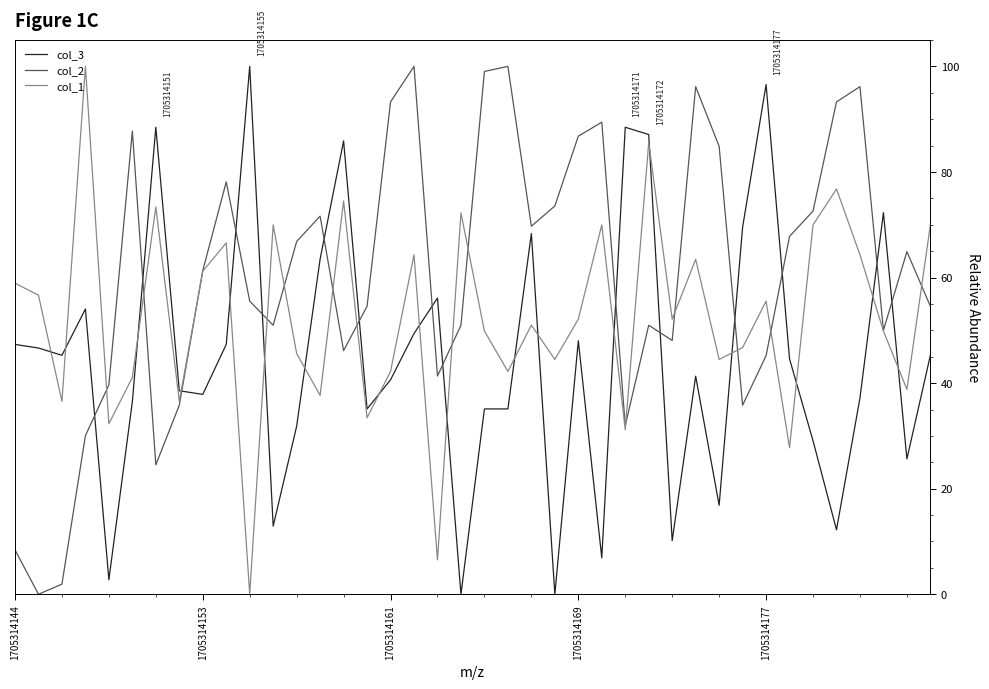

Which series ends up on top after the final intersection of col_1 and col_3?

col_1